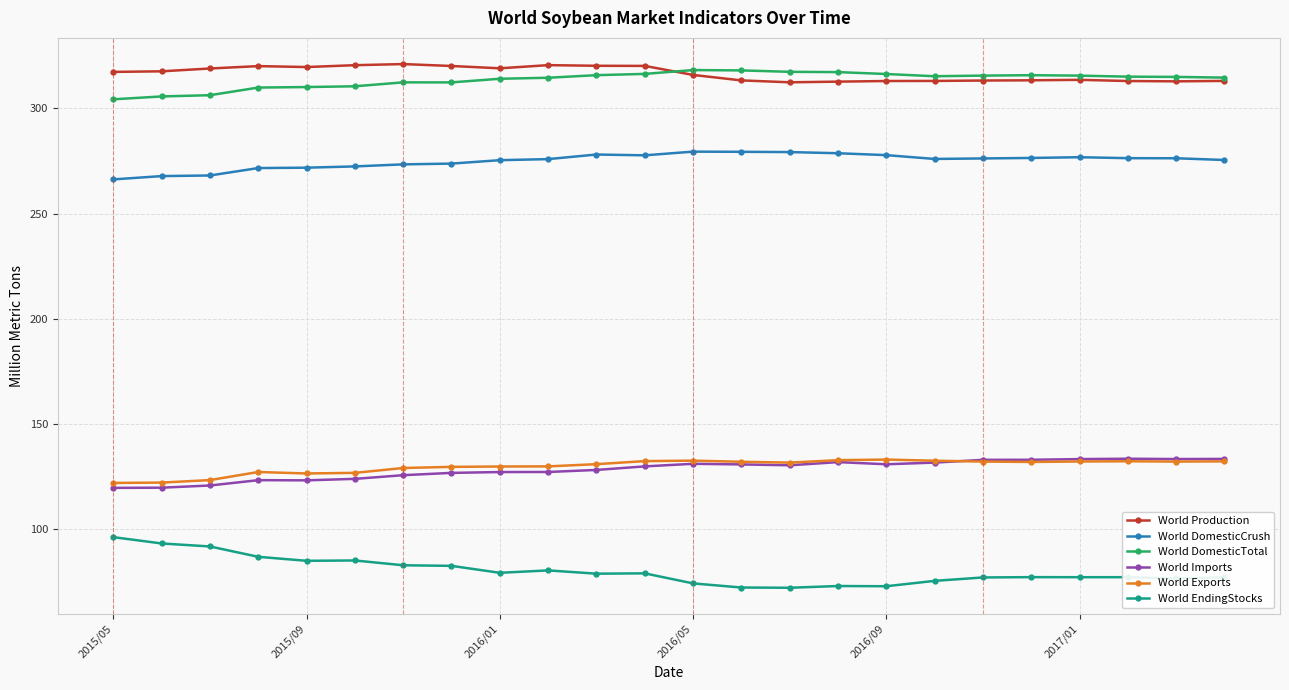

How many lines are shown in the chart?

6